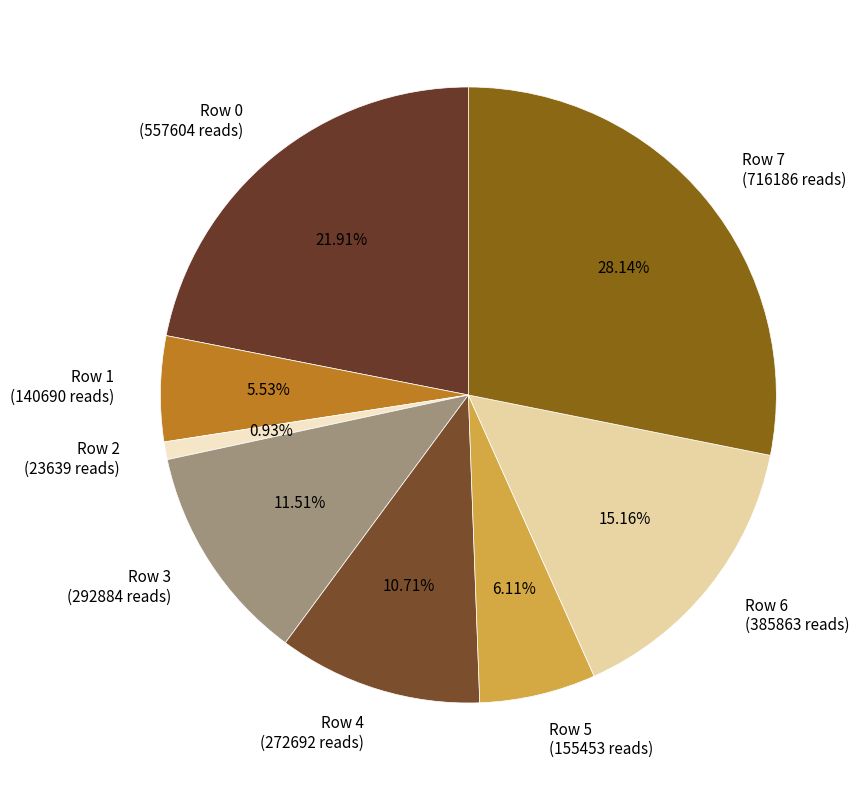

Count the number of slices in the pie.

8